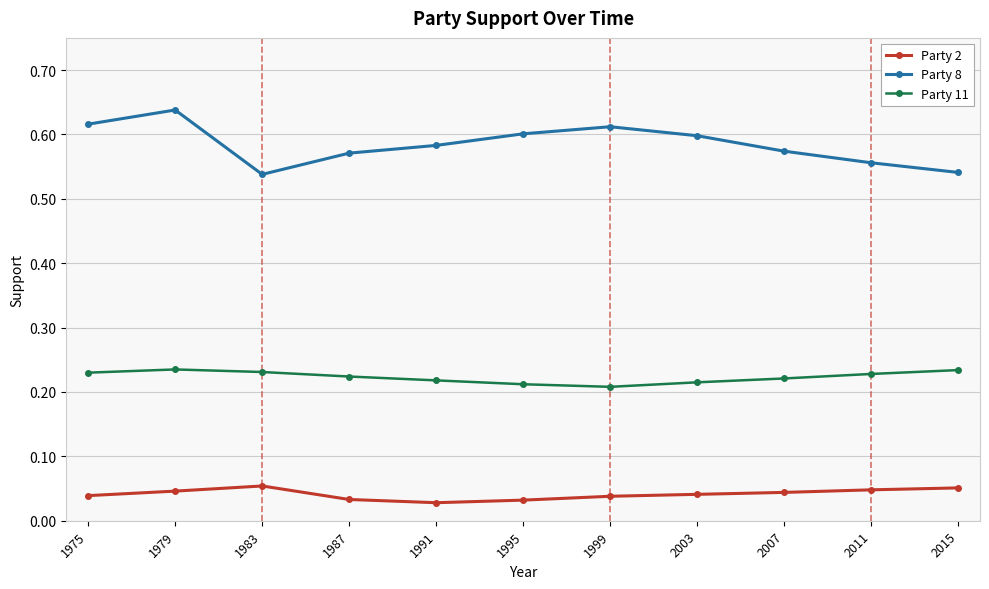

At how many categories does at least one series exceed 0?

11